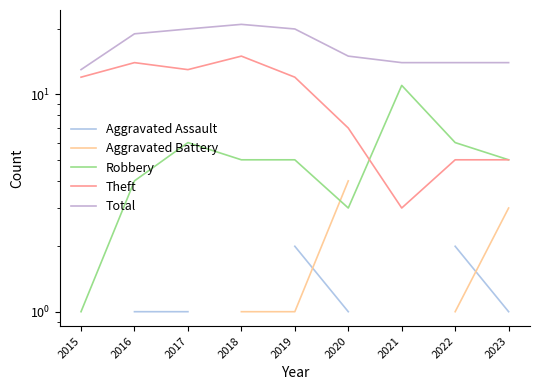

Which category has the highest value in the Theft series?

2018